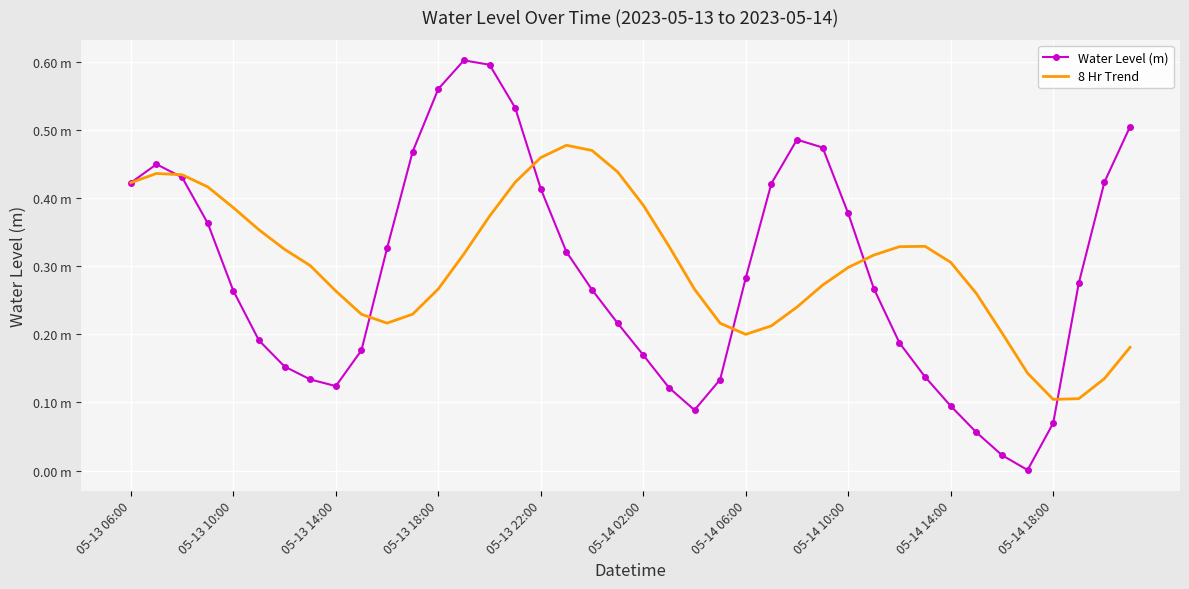

True or false: 8 Hr Trend and Water Level (m) cross at least once.

True